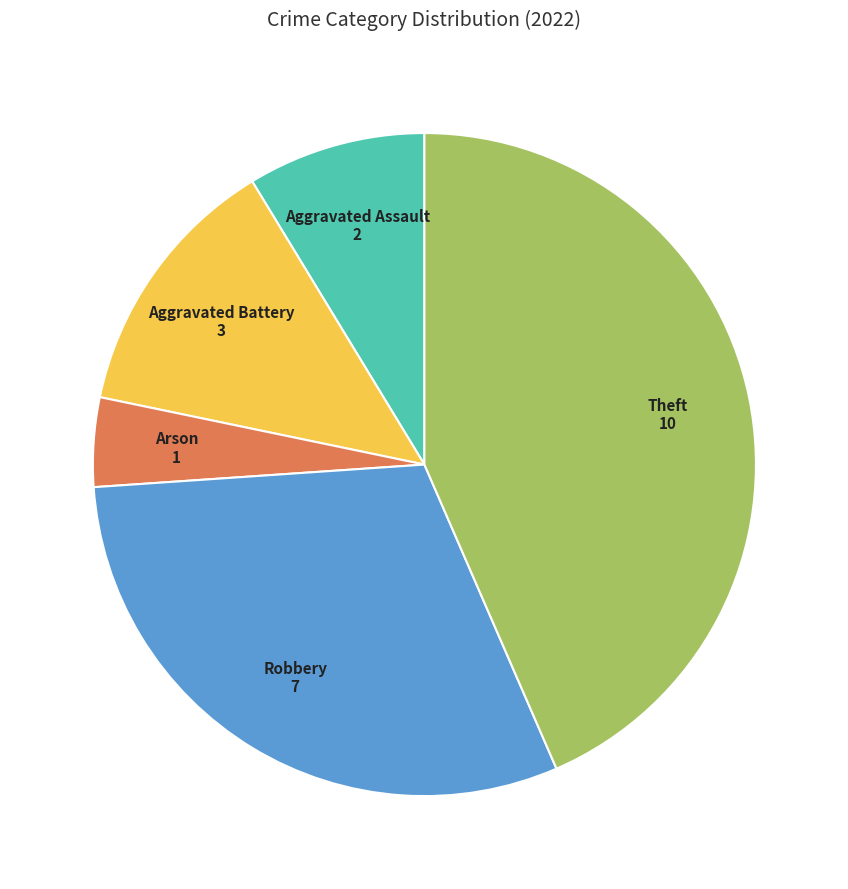

Do Robbery and Theft together represent more than half of the pie?

Yes